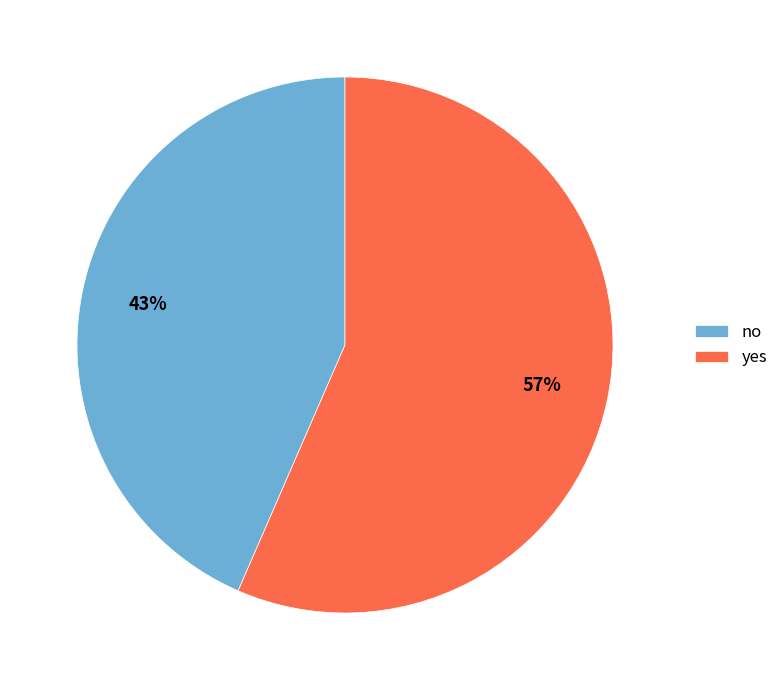

Rank the categories by value from lowest to highest.

no, yes